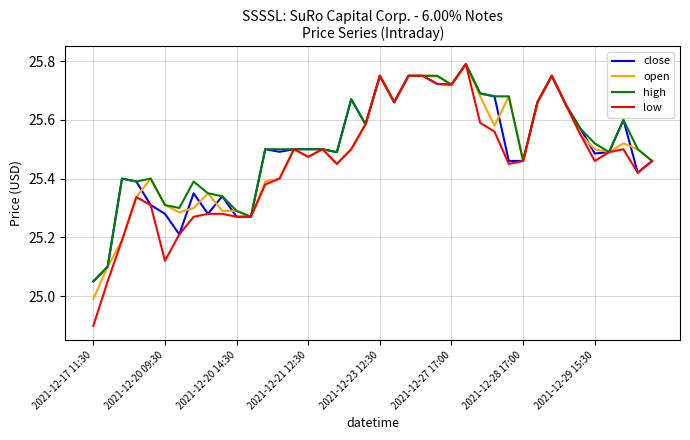

What is the minimum value shown in the chart?

24.9